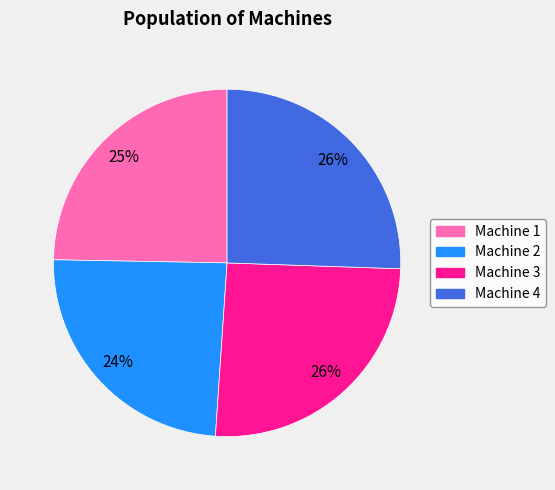

To the nearest percent, what is the combined percentage of Machine 3 and Machine 4?

51%